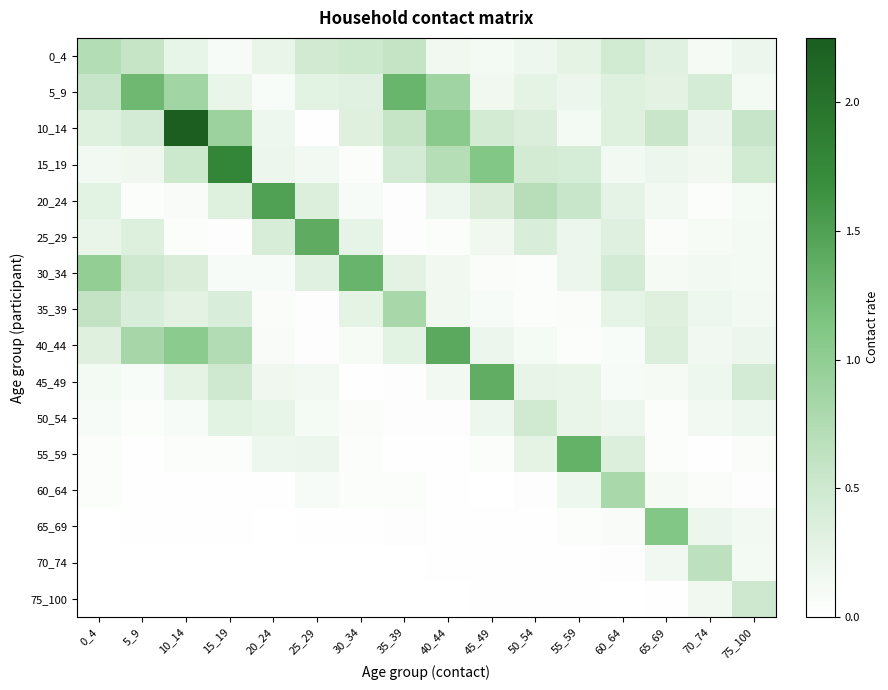

How many data points does each series have?

16